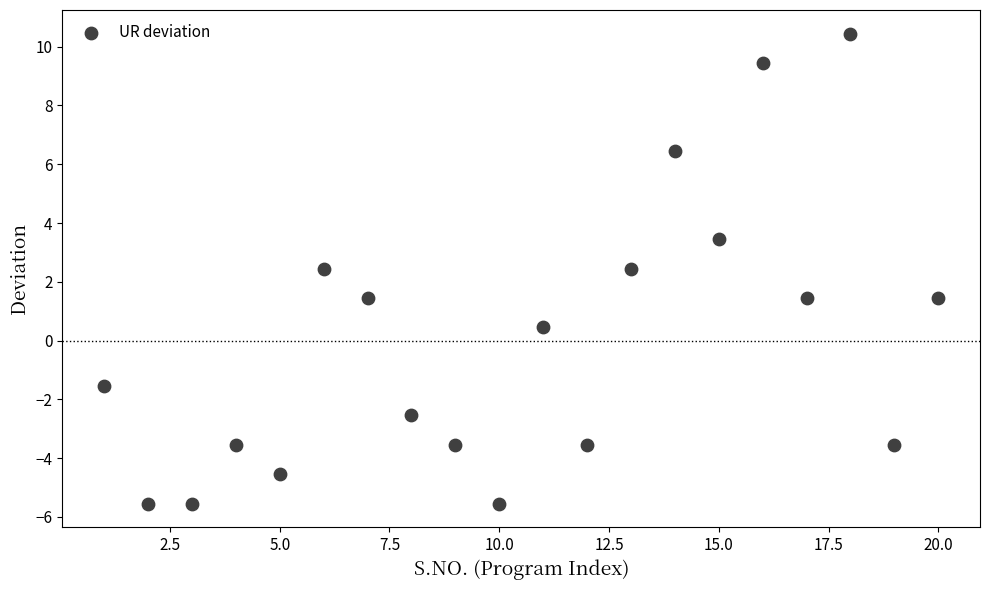

What is the range of Y values (max minus min)?

16.0